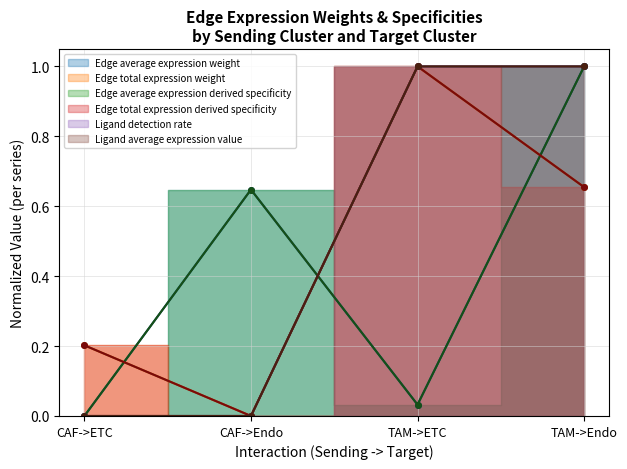

What is the sum of all Edge total expression derived specificity values?

1.9